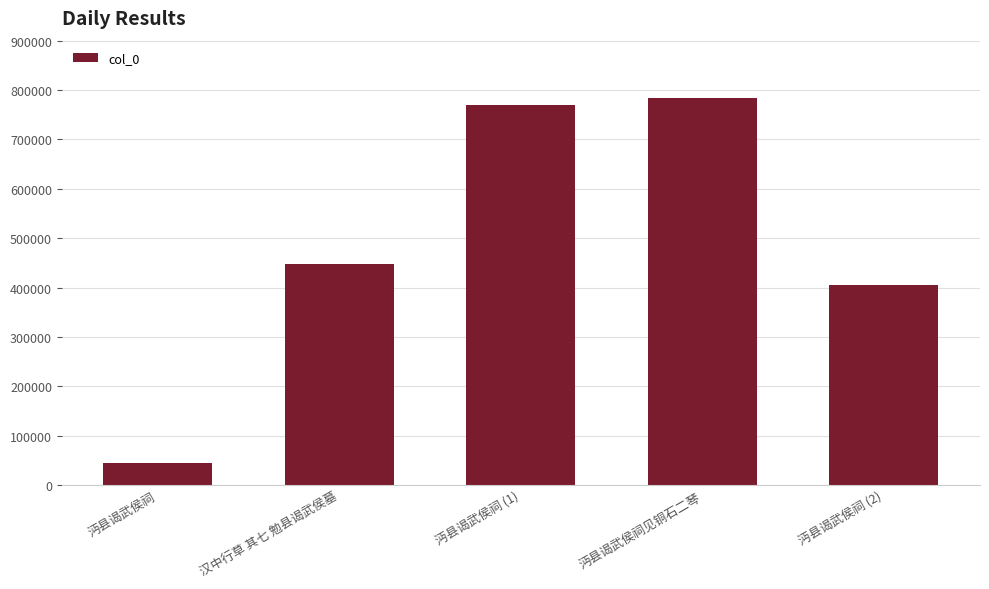

What is the label of the 1st bar from the right?

沔县谒武侯祠 (2)